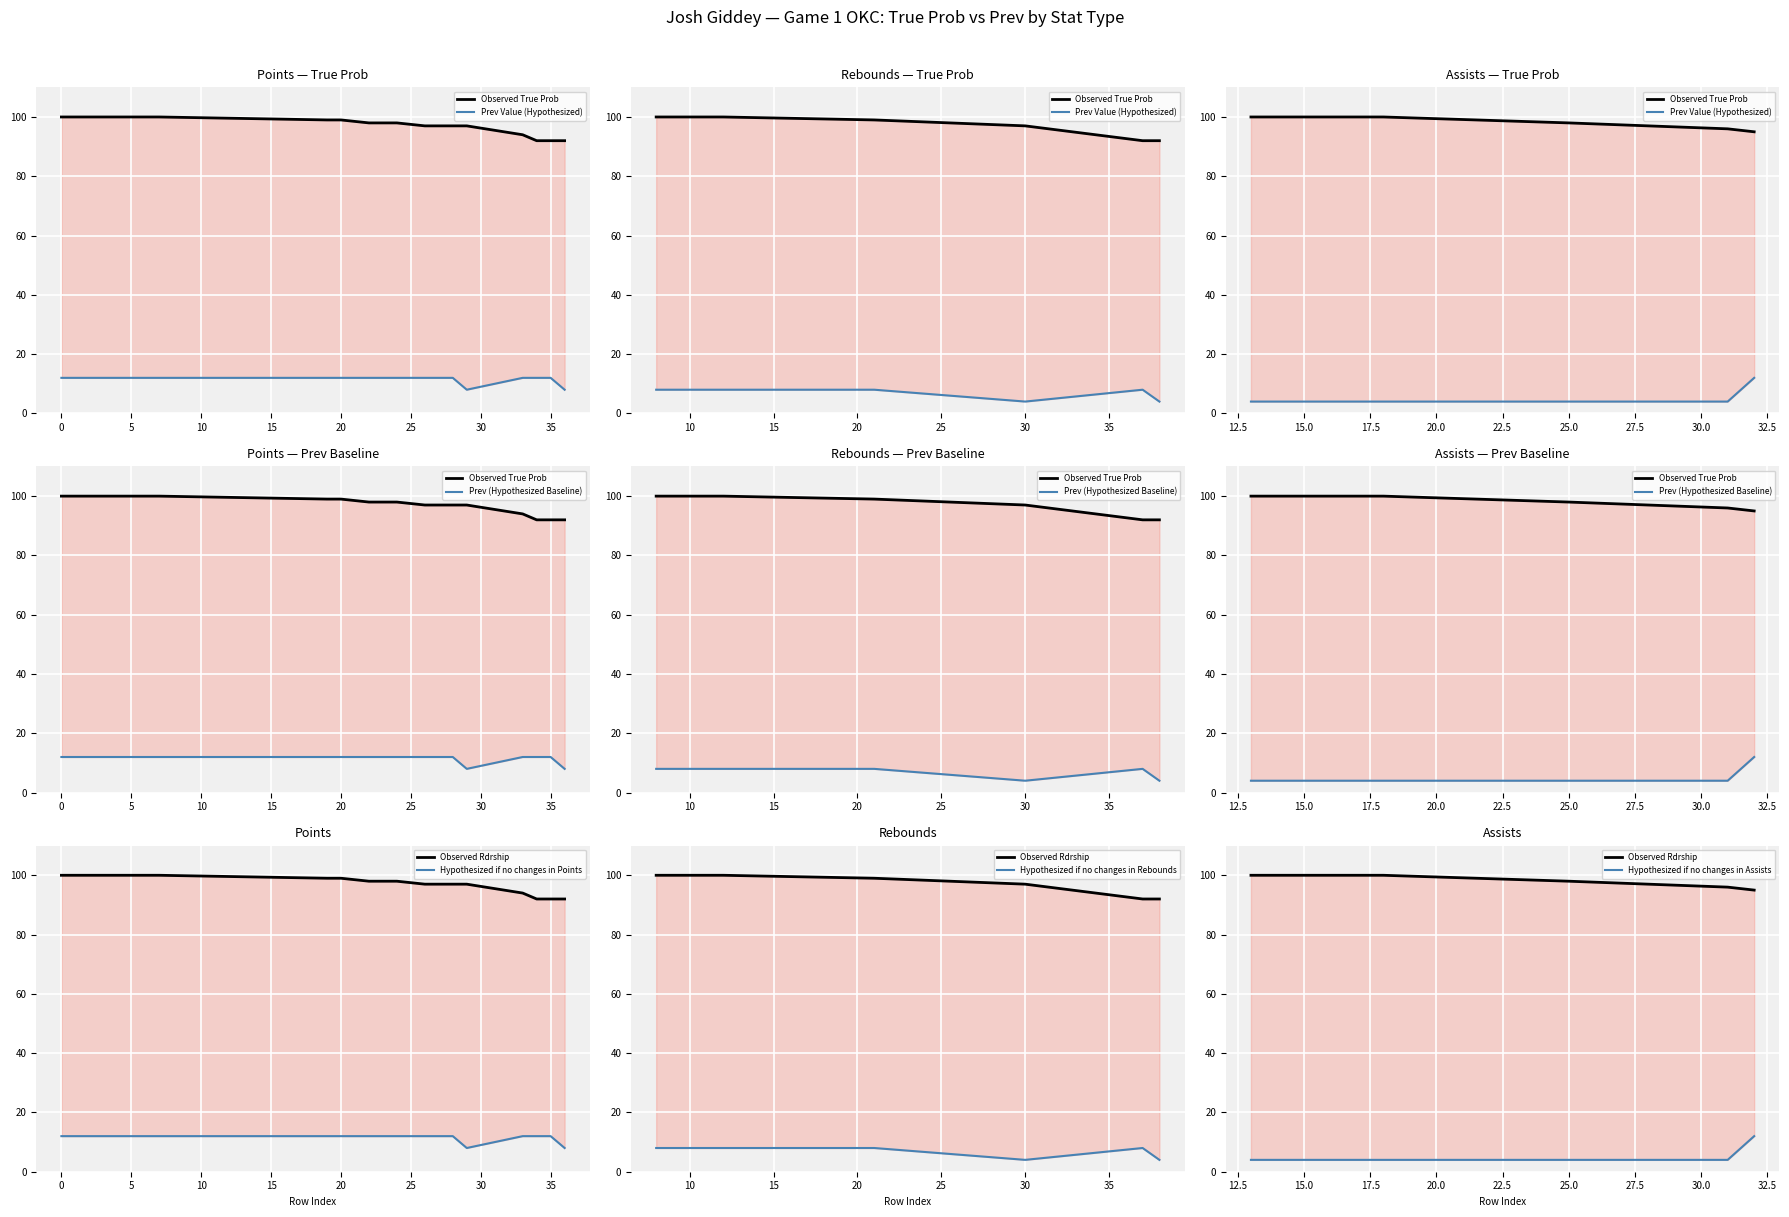

What is the sum of all Prev values?

352